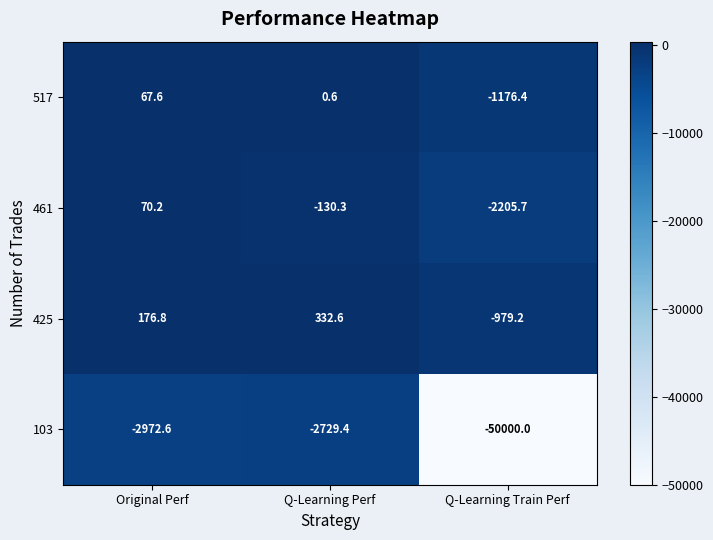

Reading left to right, list all the values displayed in this chart.

517: 67.6	0.6	-1176.4
461: 70.2	-130.3	-2205.7
425: 176.8	332.6	-979.2
103: -2972.6	-2729.4	-50000.0